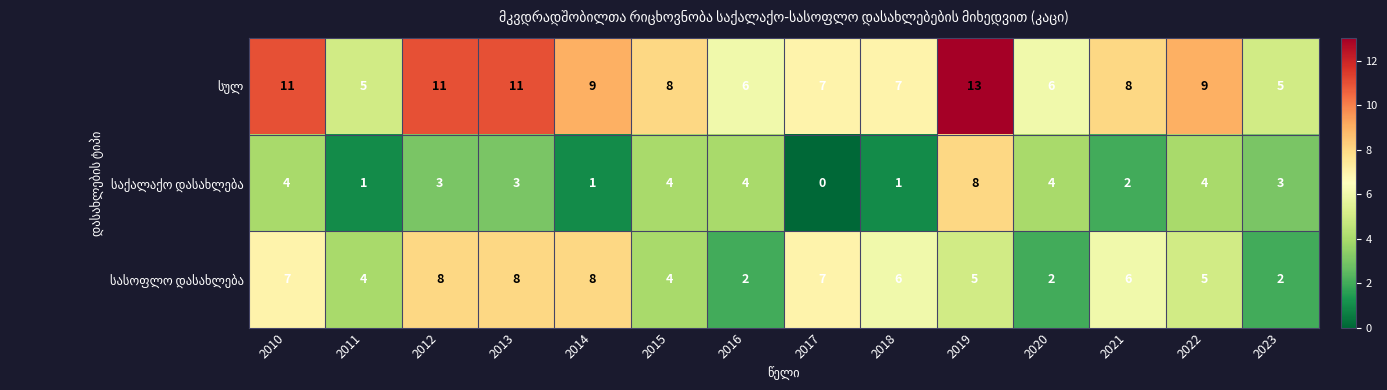

At which category does the chart reach its minimum across all series?

2017